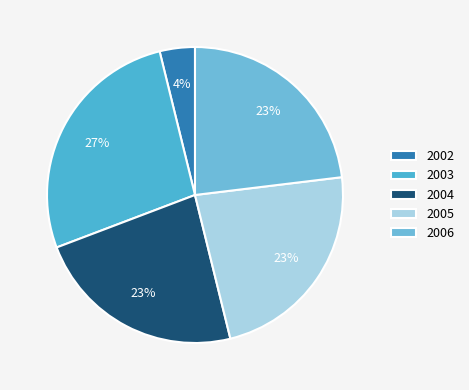

Does 2003 represent more than half of the total?

No